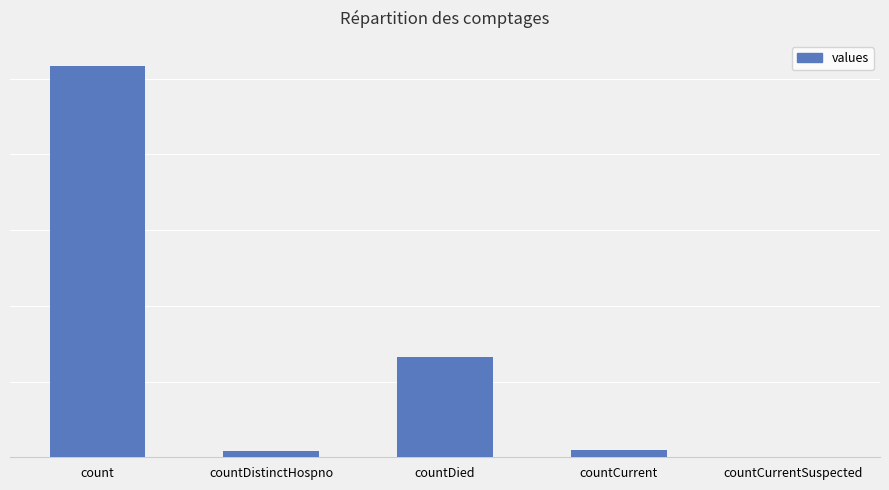

Are the bars horizontal?

No